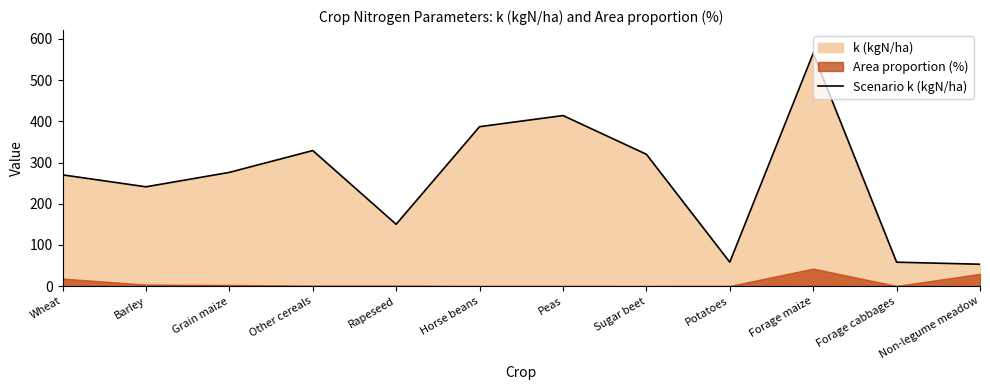

Approximately how many times larger is the value at Forage cabbages compared to Forage maize?

0.1